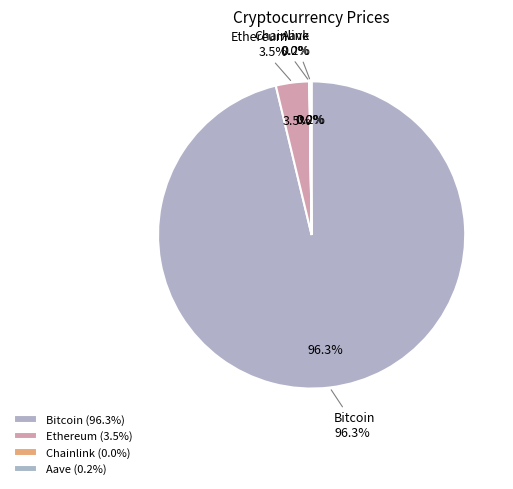

True or false: Ethereum accounts for 4% of the total.

True